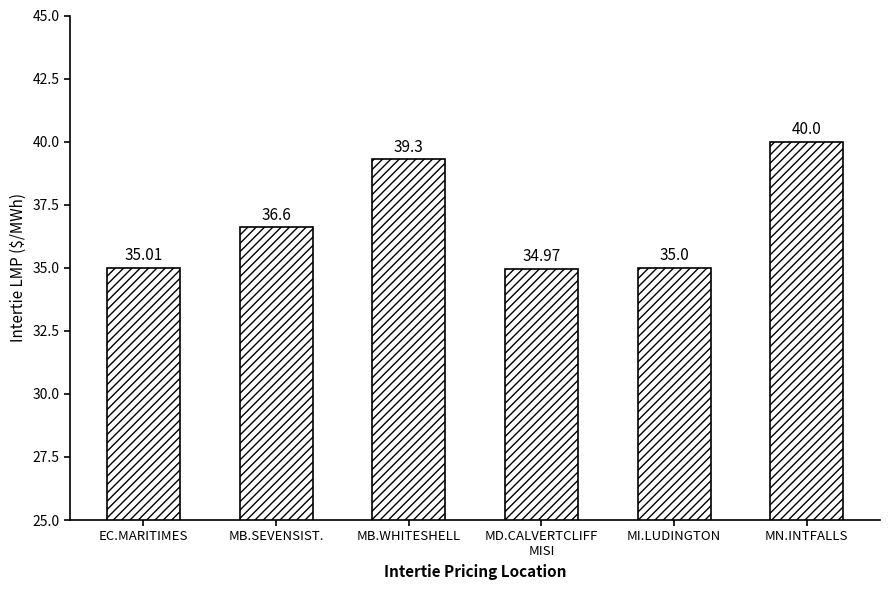

Does the chart contain any negative values?

No